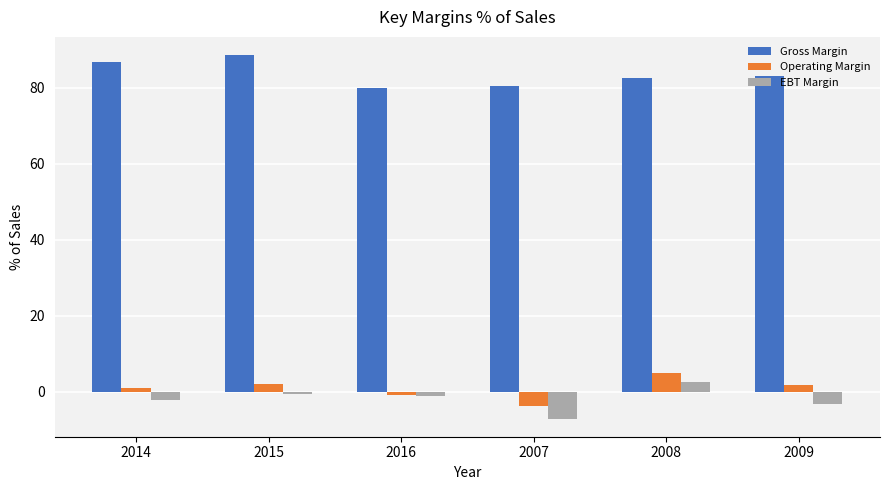

At which label does EBT Margin first exceed -1?

2015